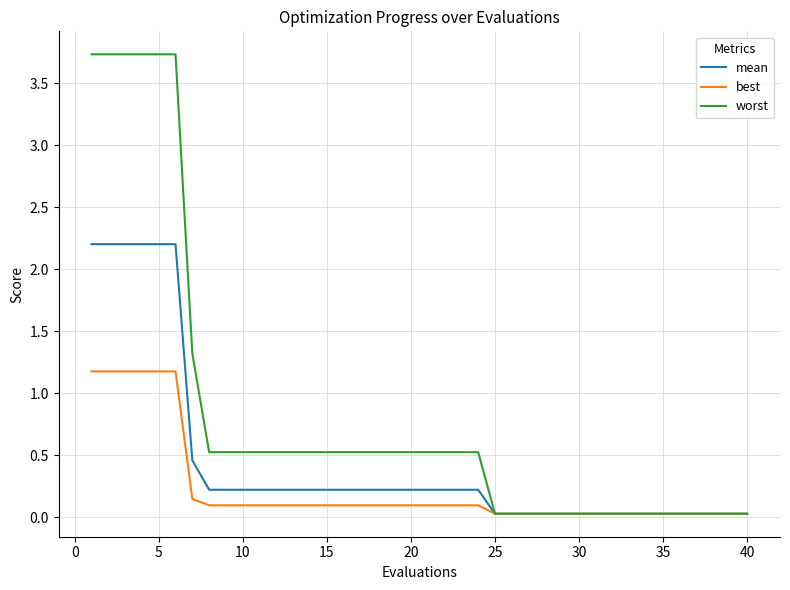

Which series has the widest spread of values?

worst